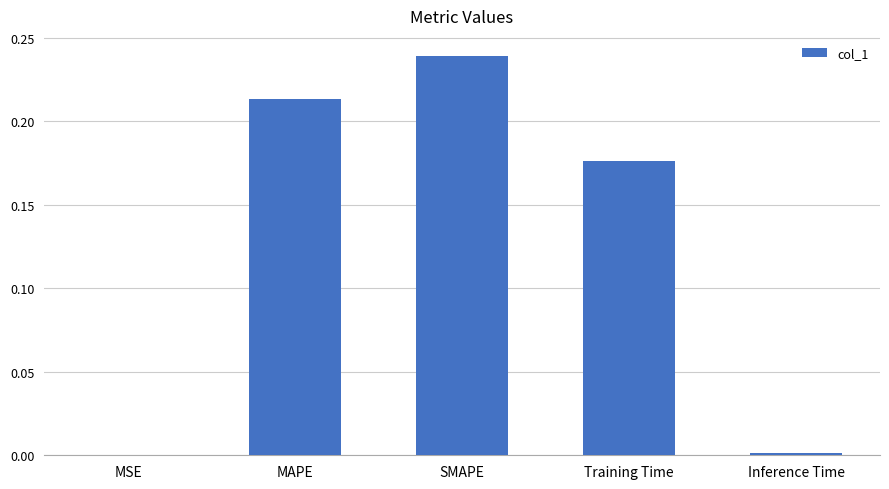

Which category has the highest value across all series?

SMAPE